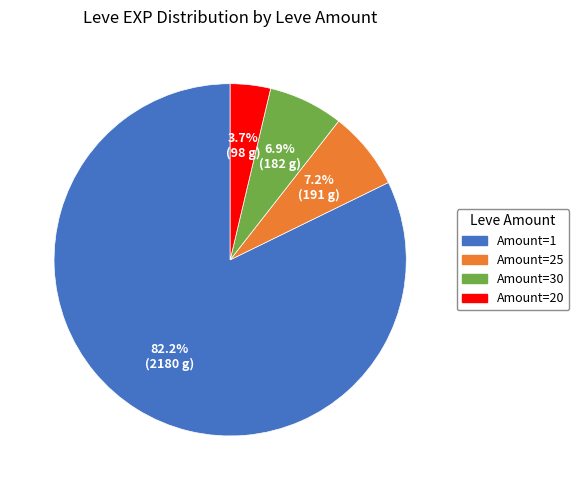

Between Amount=25 and Amount=1, which is larger?

Amount=1